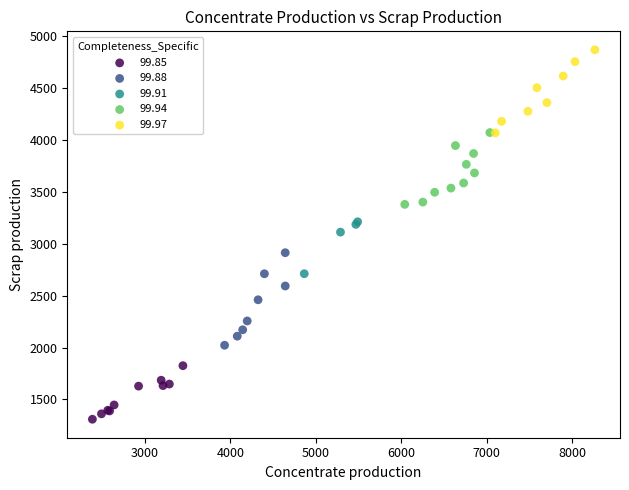

Which series contains the highest Y value?

99.97